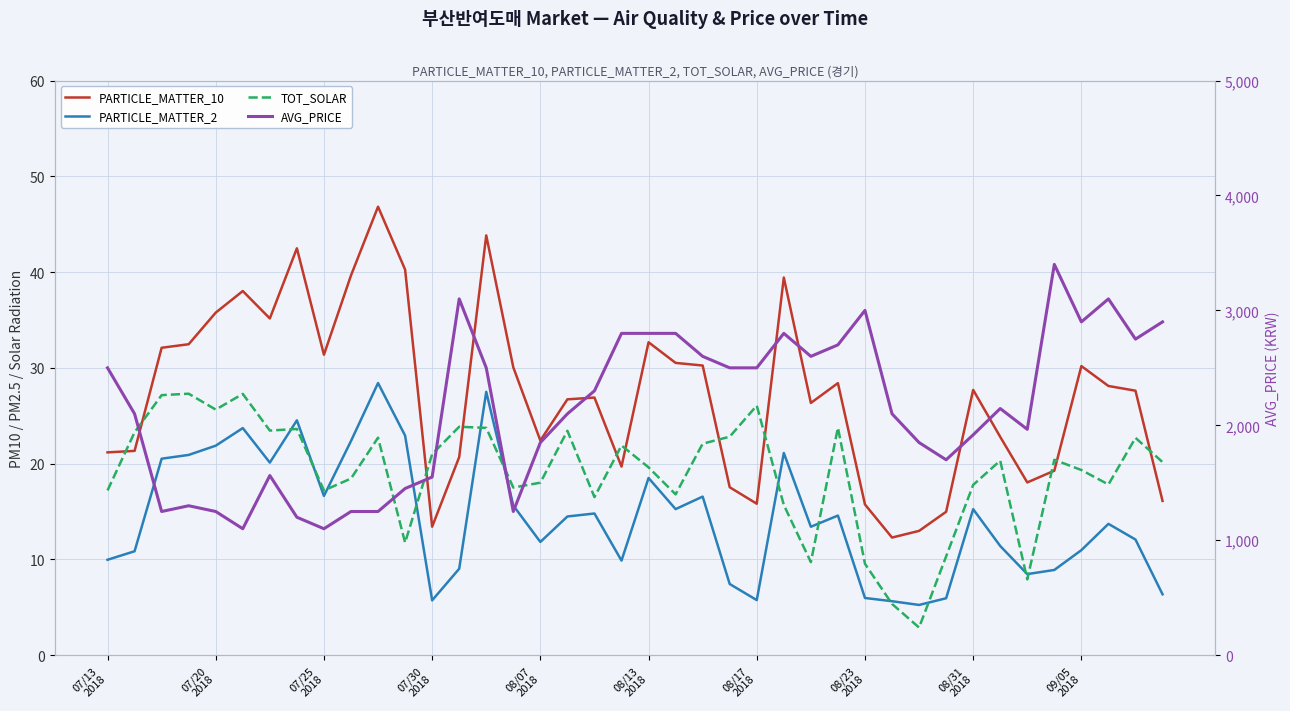

What is the total value across all series at 39?

2942.6